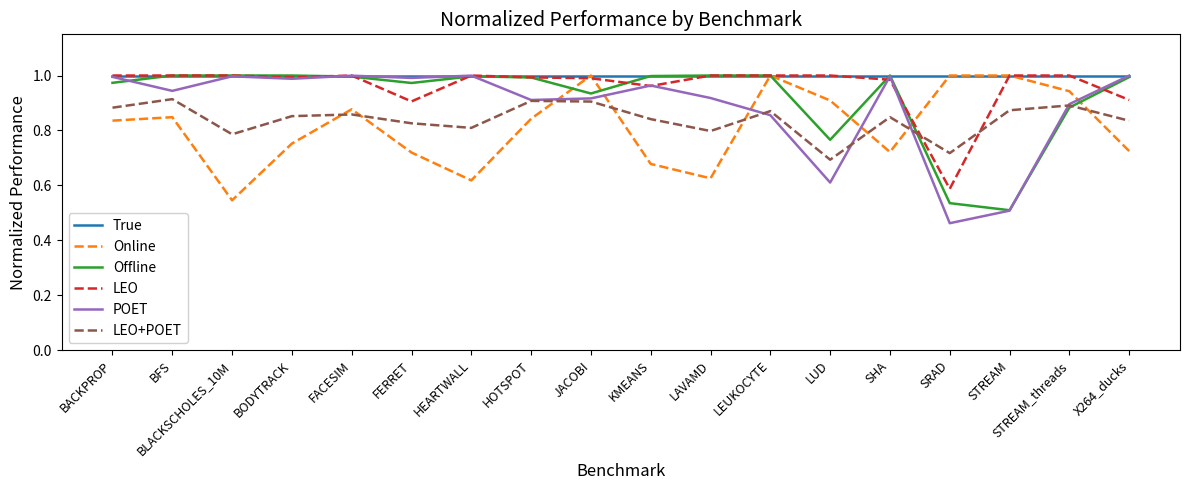

Which series has the largest range (max minus min)?

POET